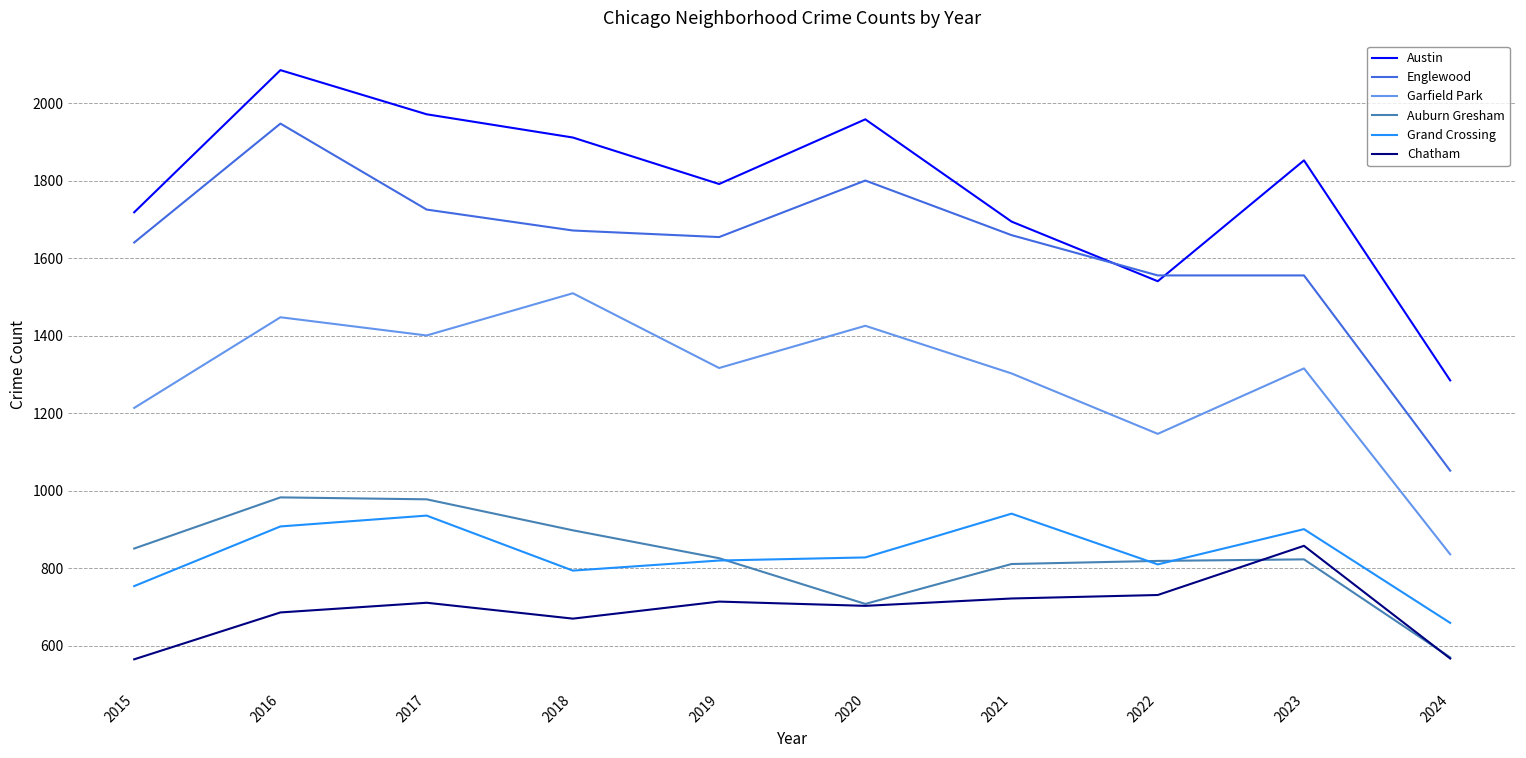

Does the chart display data point markers on the line(s)?

No